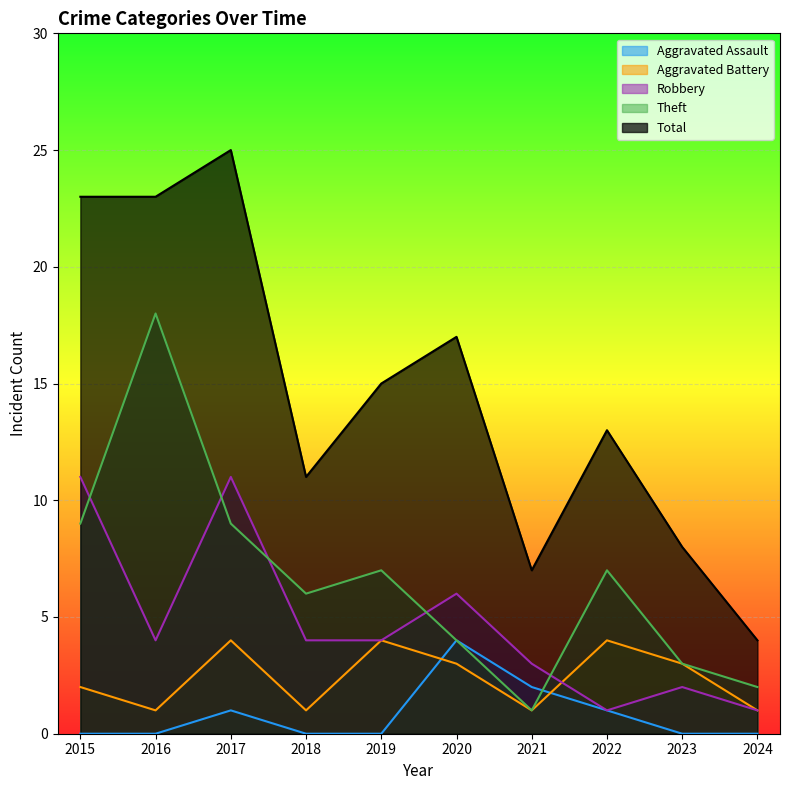

What is the difference between the Total values at 2020 and 2016?

6